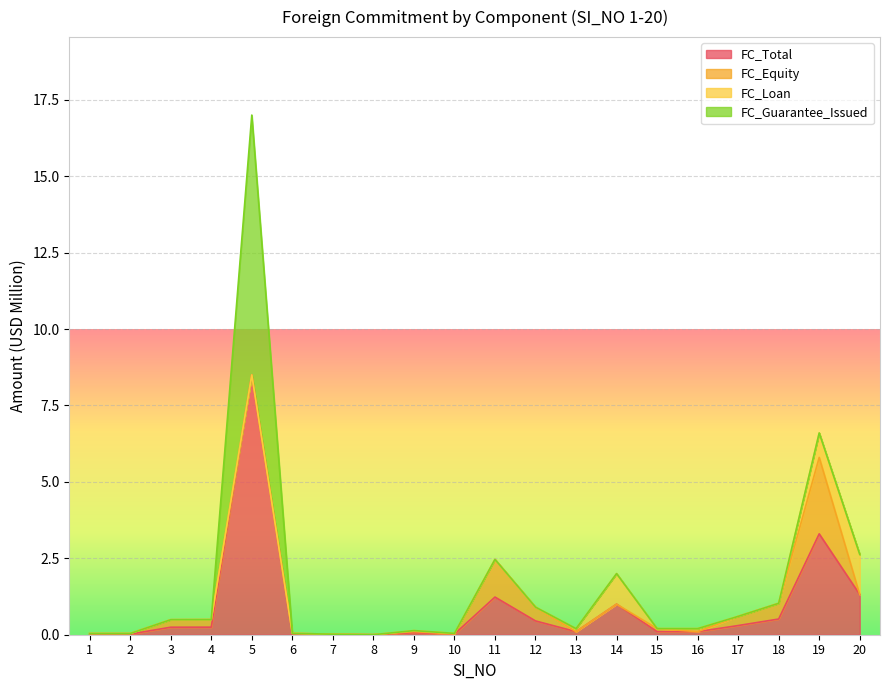

At which category is the sum across all series the highest?

5